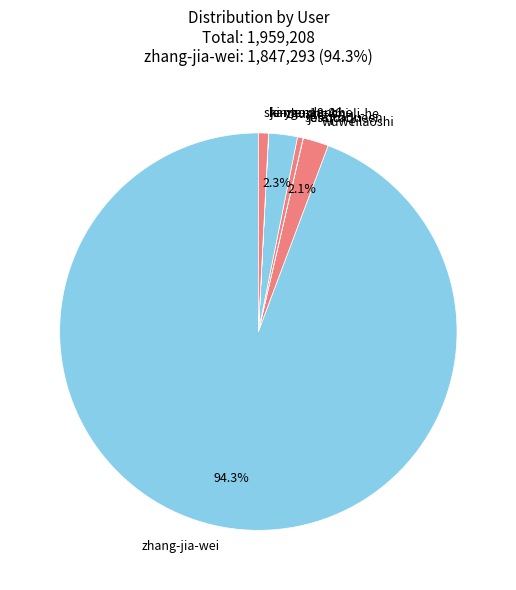

Does sol-quick account for over 50% of the chart?

No